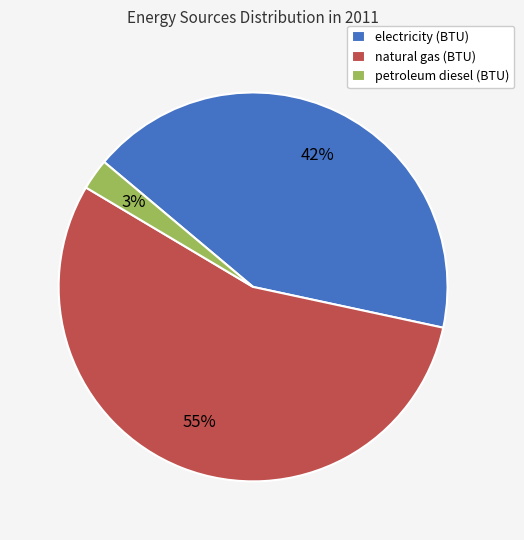

How many segments does this pie chart have?

3